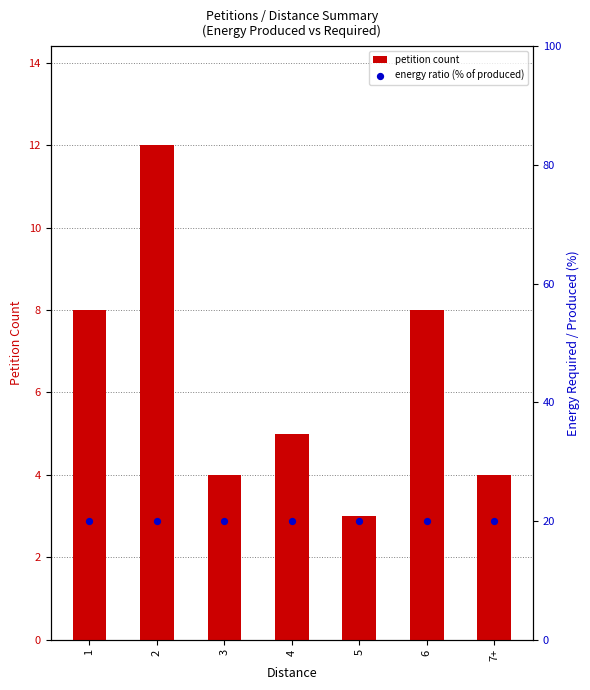

What is the total value across all series at 5?

23.0